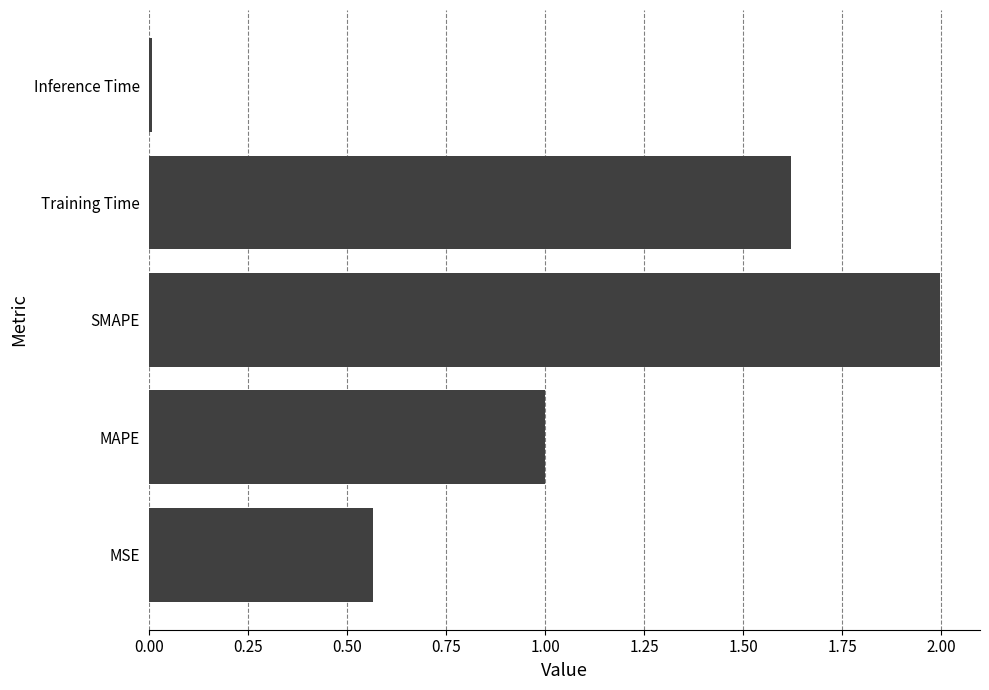

Which has a higher value, SMAPE or MAPE?

SMAPE